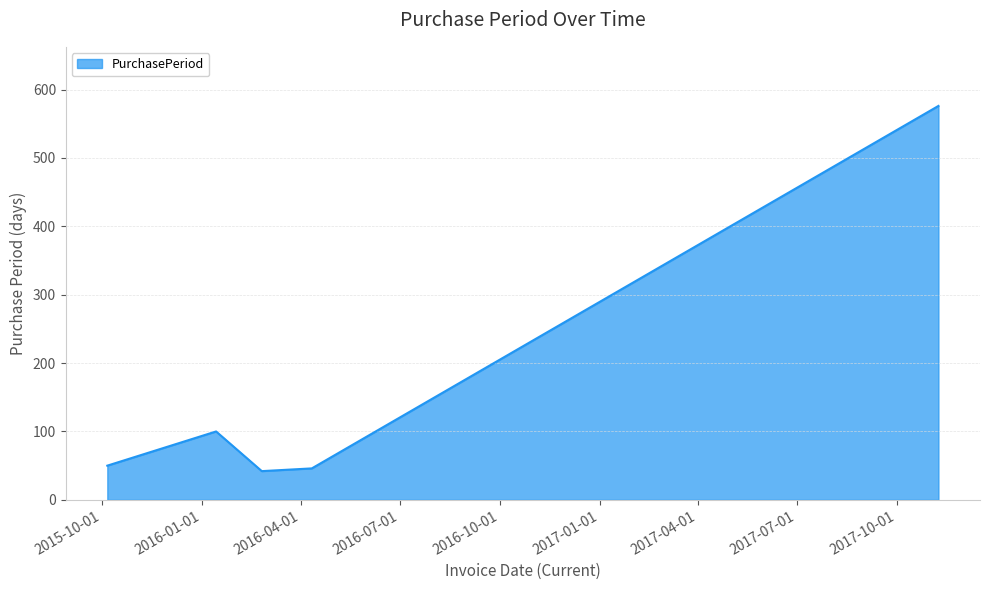

What is the greatest value displayed?

576